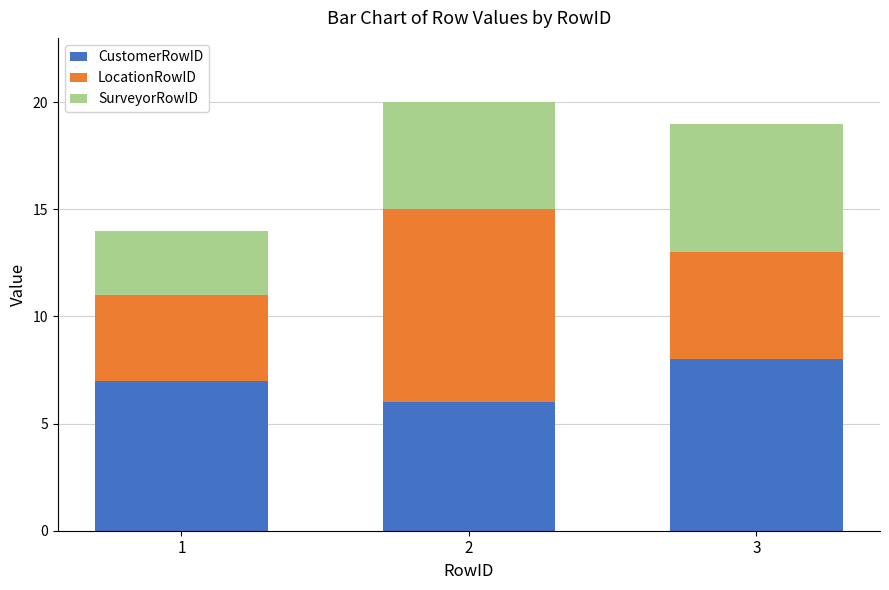

What is the total value across all series at 2?

20